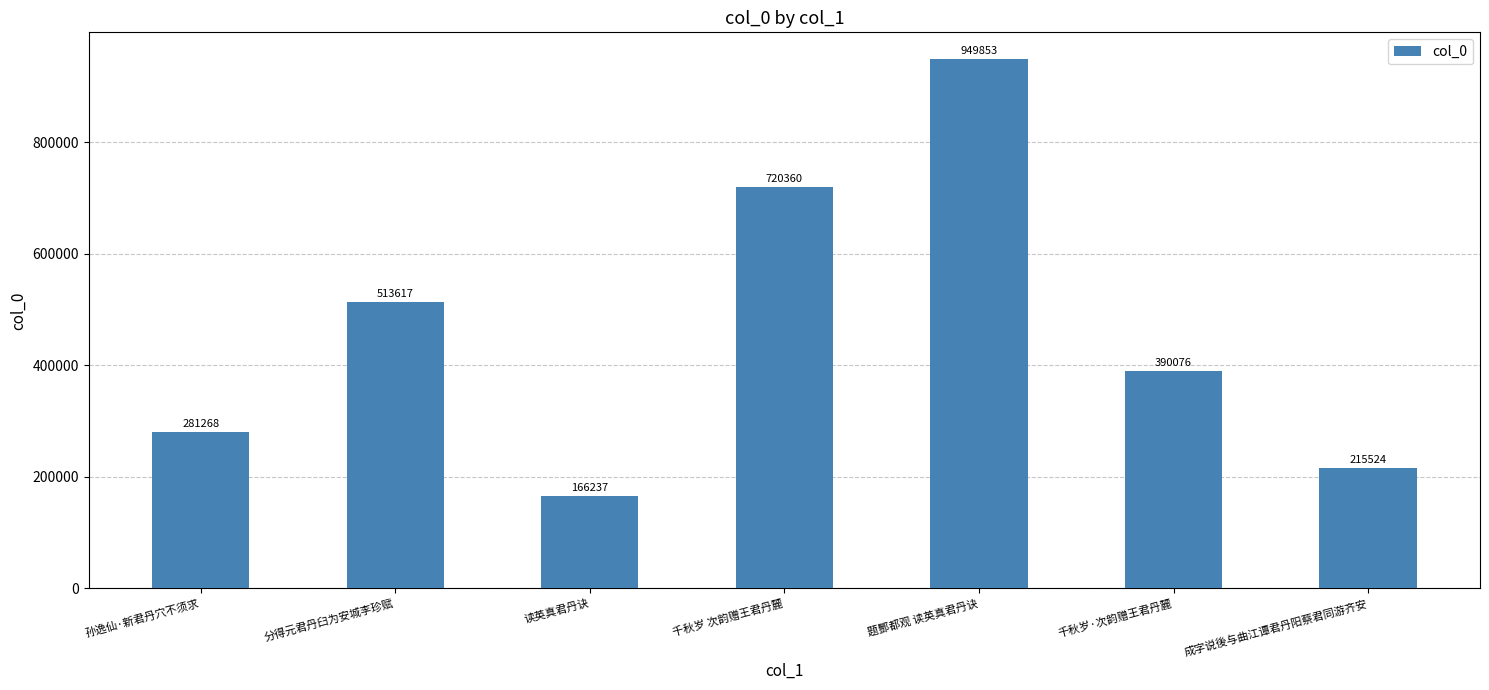

Reading left to right, extract all data points from this chart.

281268	513617	166237	720360	949853	390076	215524